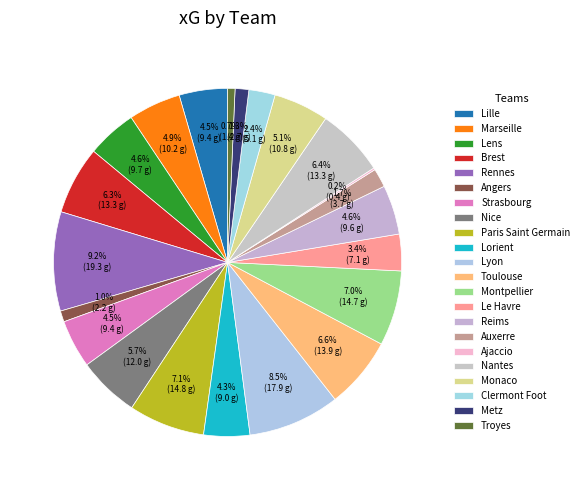

Rank the categories by value from highest to lowest.

Rennes, Lyon, Paris Saint Germain, Montpellier, Toulouse, Nantes, Brest, Nice, Monaco, Marseille, Lens, Reims, Lille, Strasbourg, Lorient, Le Havre, Clermont Foot, Auxerre, Metz, Angers, Troyes, Ajaccio